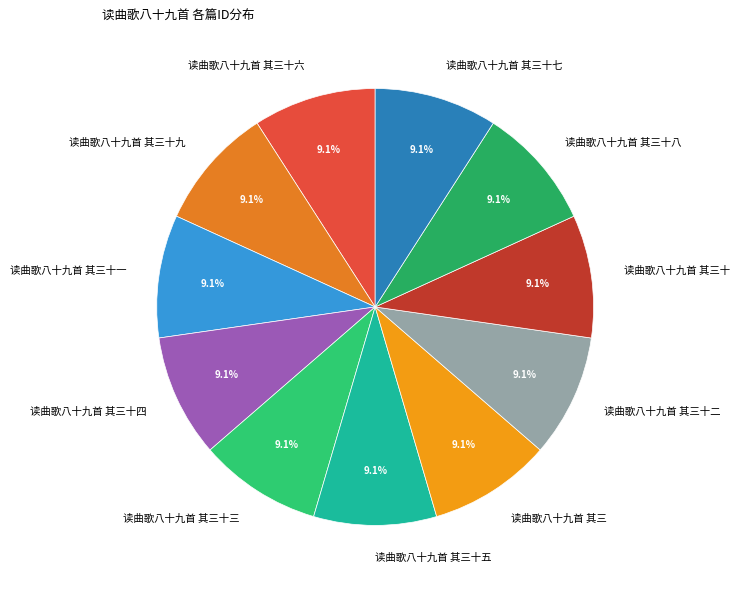

Approximately how many times larger is the value at 读曲歌八十九首 其三十二 compared to 读曲歌八十九首 其三十九?

1.0